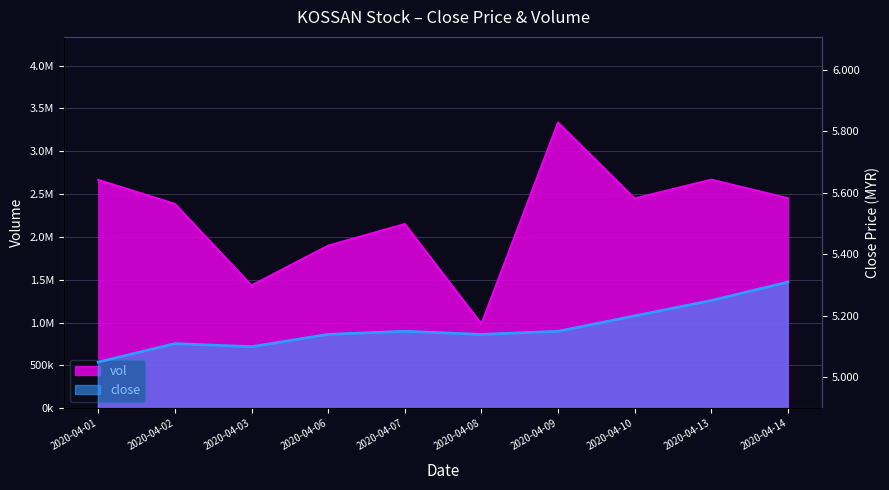

How many lines are shown in the chart?

2